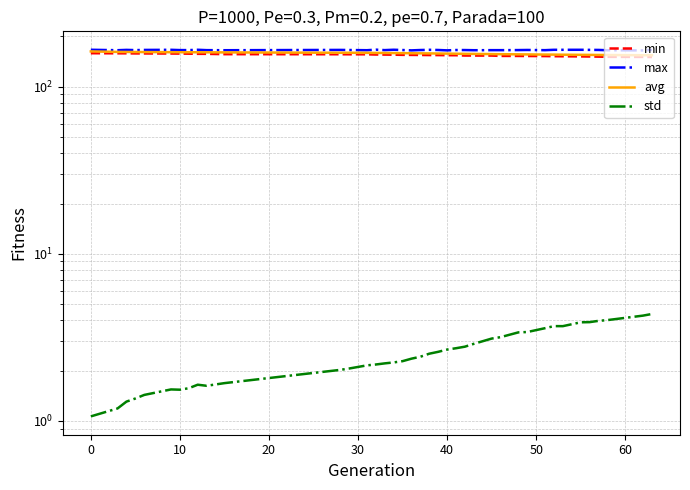

Which series has the widest spread of values?

avg